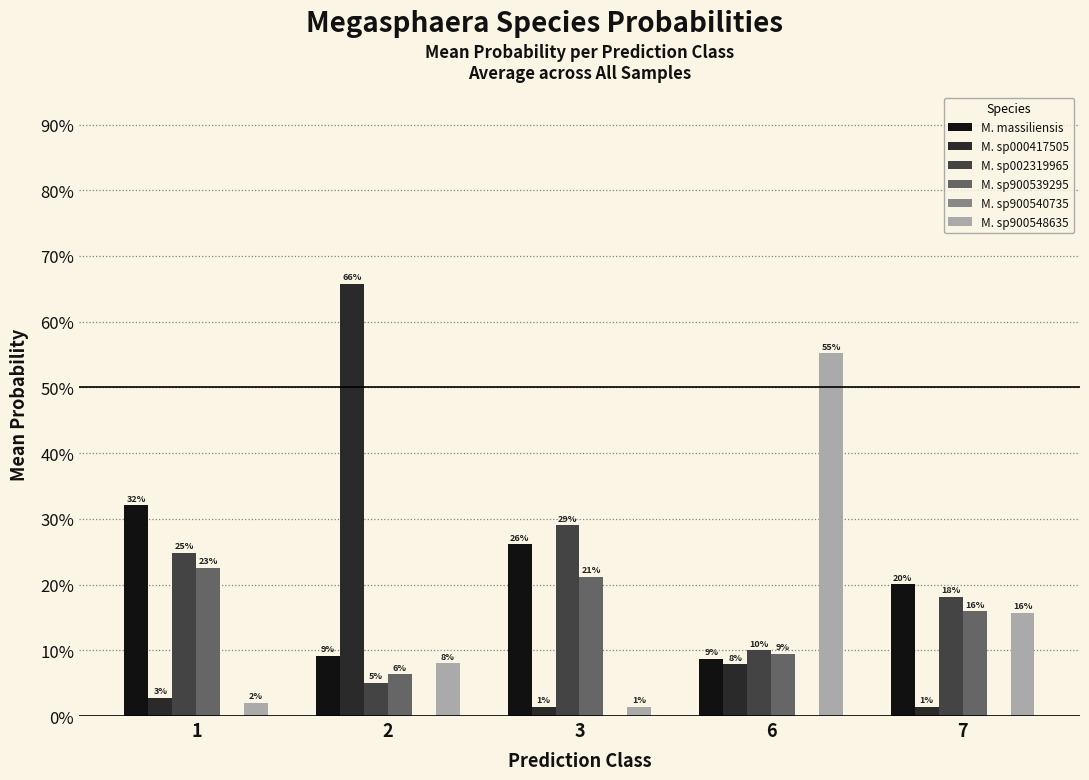

Reading left to right, transcribe all the data shown in this chart.

M. massiliensis: 0.3	0.1	0.3	0.1	0.2
M. sp000417505: 0.0	0.7	0.0	0.1	0.0
M. sp002319965: 0.2	0.1	0.3	0.1	0.2
M. sp900539295: 0.2	0.1	0.2	0.1	0.2
M. sp900540735: 0.0	0.0	0.0	0.0	0.0
M. sp900548635: 0.0	0.1	0.0	0.6	0.2